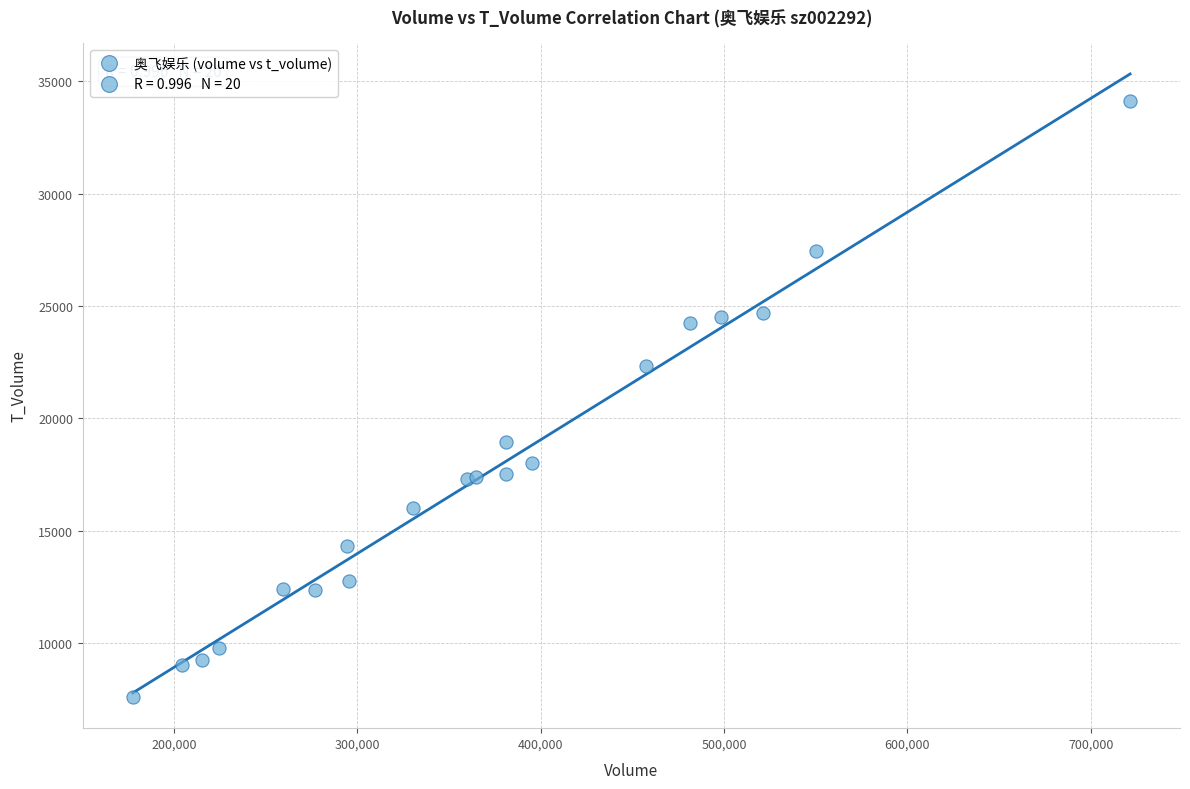

What Y value in the scatter plot is closest to 20852?

22312